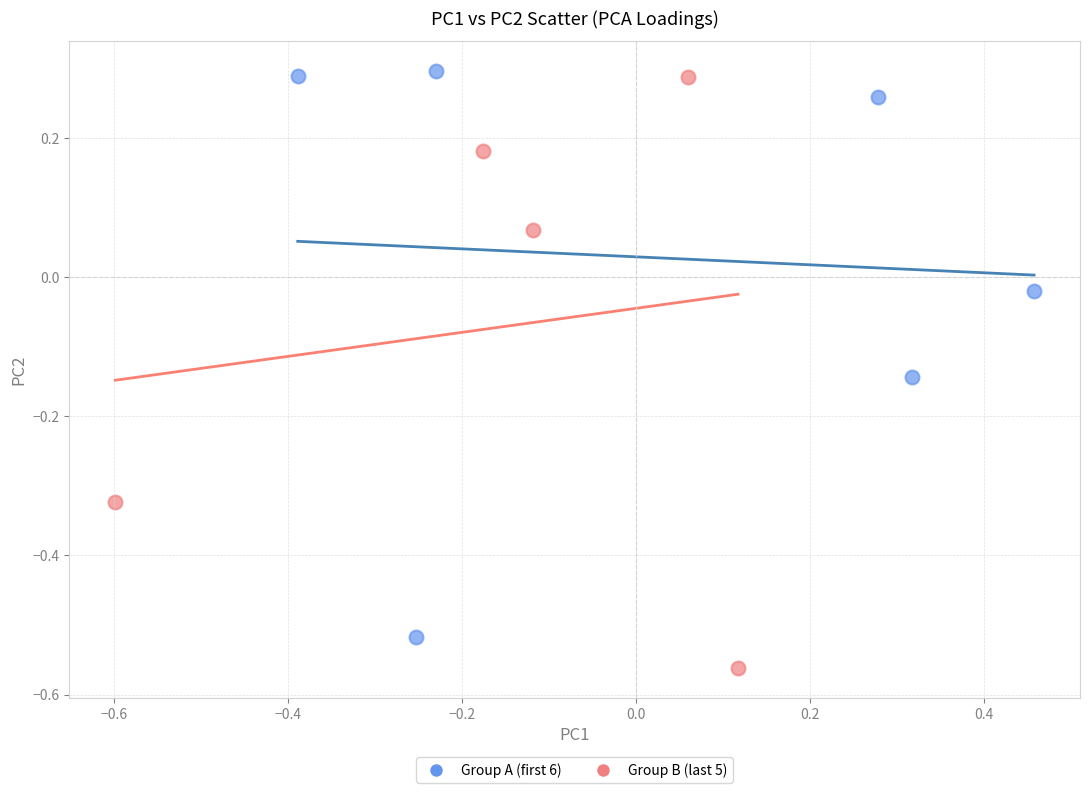

Which series reaches the maximum Y coordinate?

Group A (first 6)